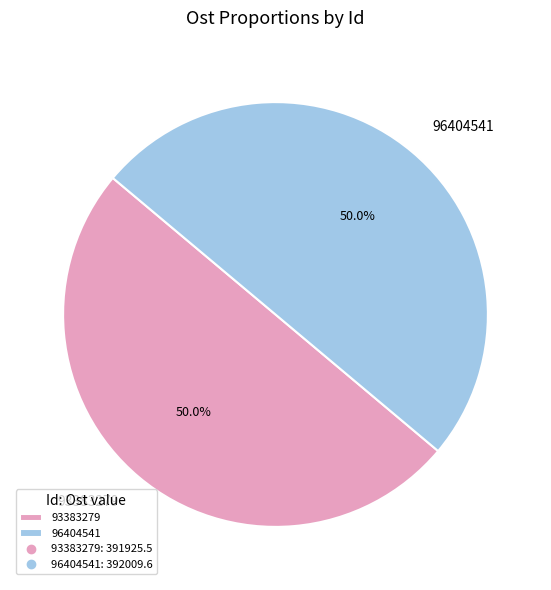

What percentage is the 93383279 slice, to the nearest percent?

50%